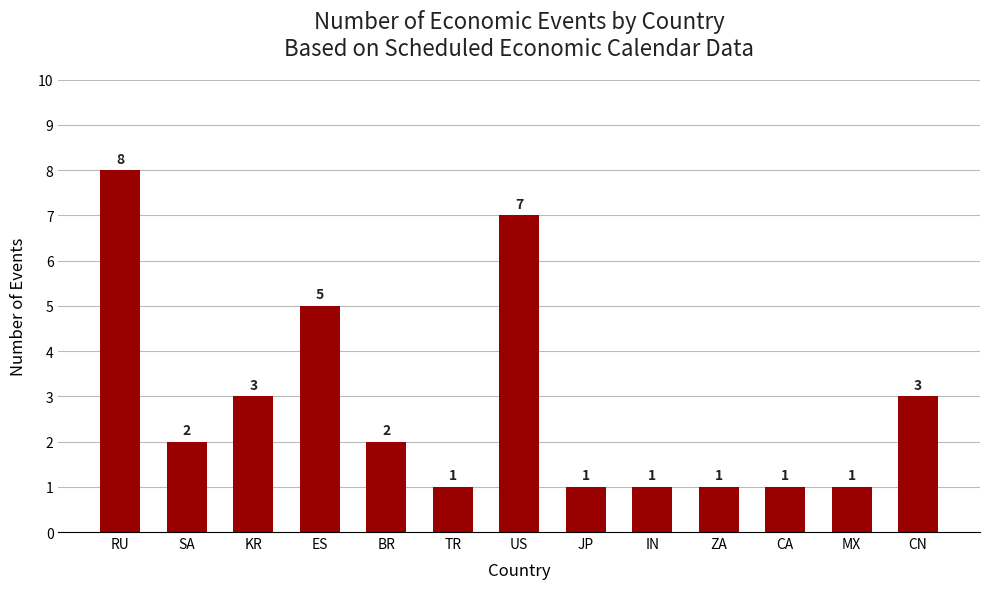

Reading left to right, list all the values displayed in this chart.

RU=8	SA=2	KR=3	ES=5	BR=2	TR=1	US=7	JP=1	IN=1	ZA=1	CA=1	MX=1	CN=3